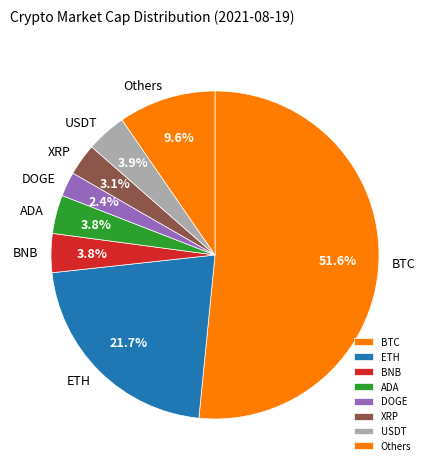

What portion of the pie excludes ETH?

78.3%